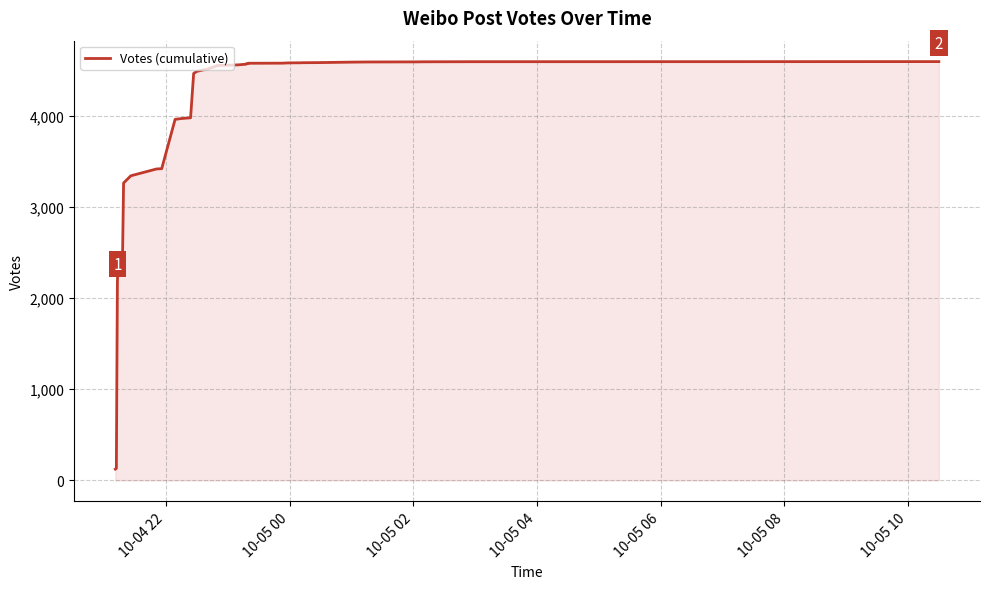

The chart shows a value of 196 at 10-05 00. True or false?

False